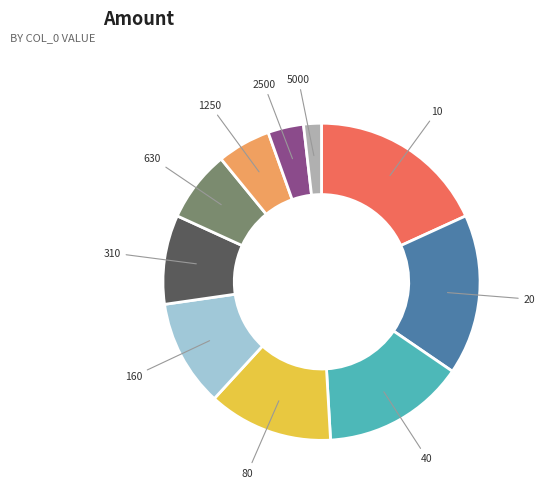

True or false: 20 accounts for 2% of the total.

False